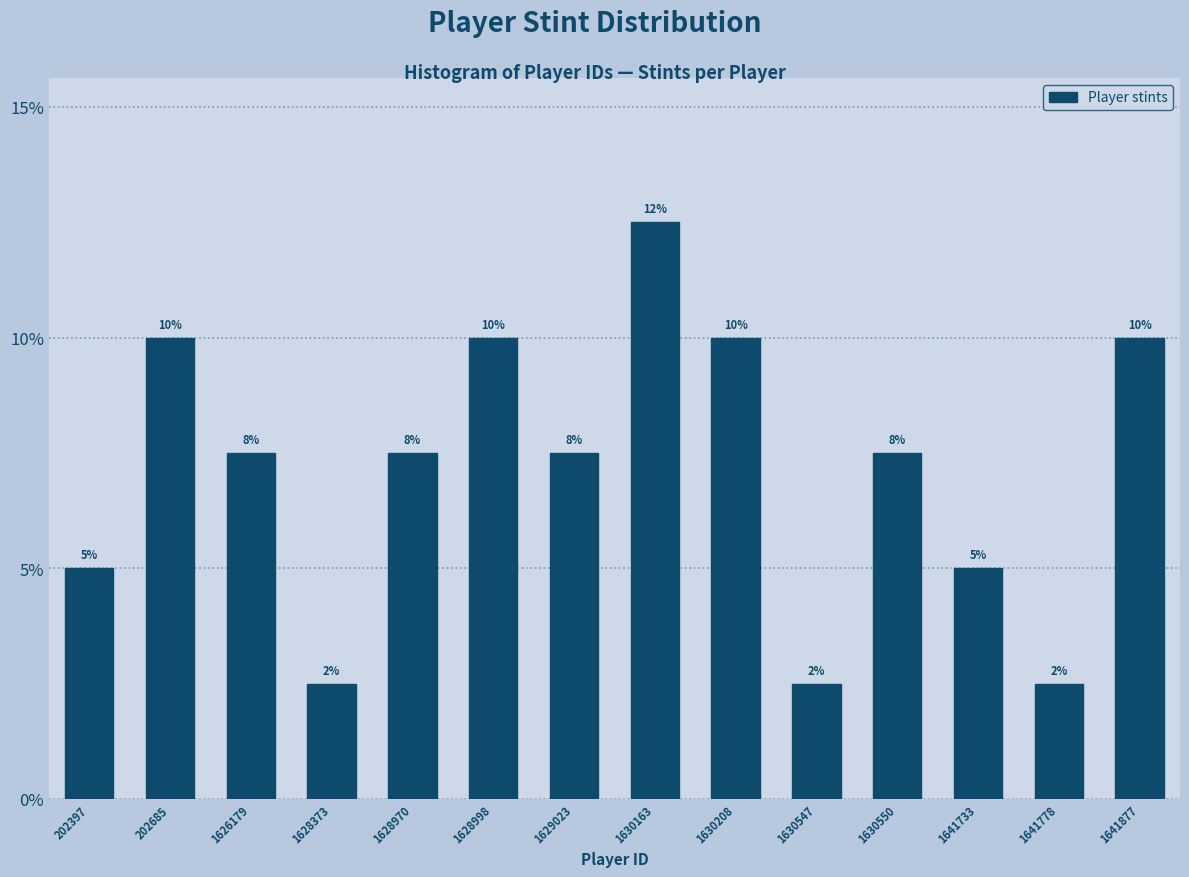

How many bars are there in total?

14